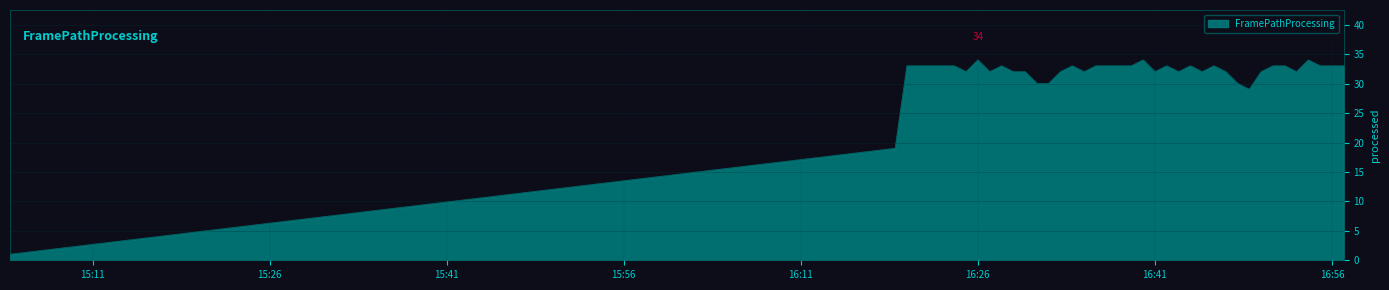

What is the maximum value shown in the chart?

34